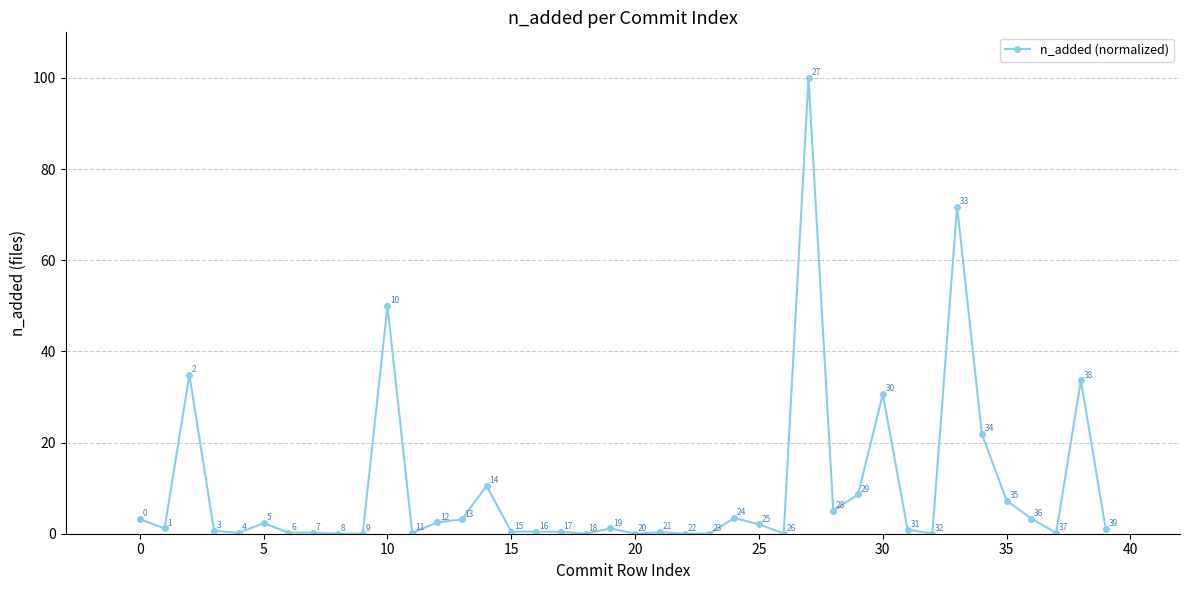

What is the value of the 39th point from the left?

33.6